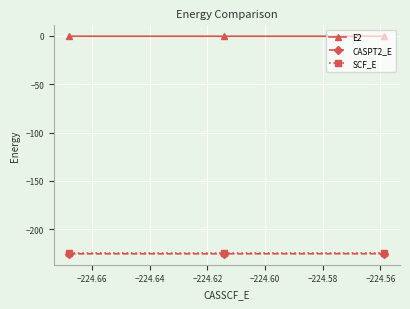

What is the value of the CASPT2_E point at the 2nd from the left?

-225.2